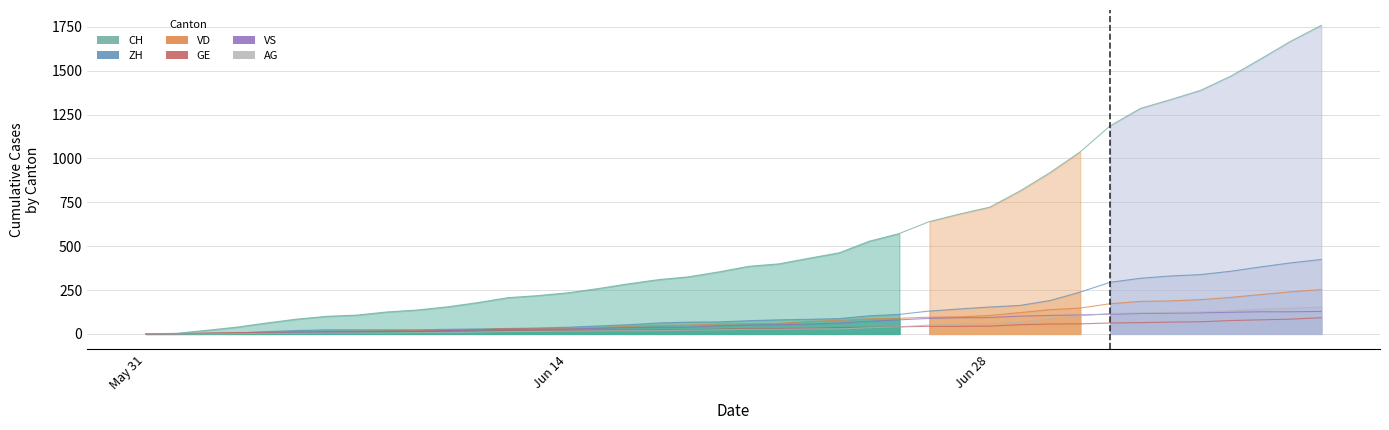

Which series has the largest total across all categories?

CH